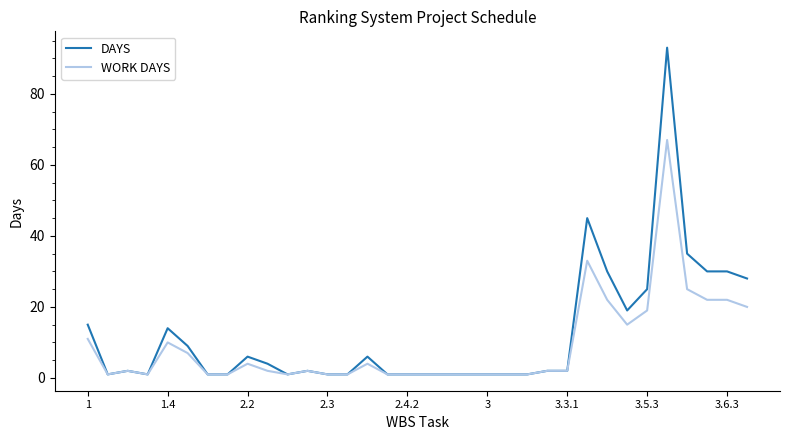

Reading right to left, extract all data points from this chart.

DAYS: 28	30	30	35	93	25	19	30	45	2	2	1	1	1	1	1	1	1	1	6	1	1	2	1	4	6	1	1	9	14	1	2	1	15
WORK DAYS: 20	22	22	25	67	19	15	22	33	2	2	1	1	1	1	1	1	1	1	4	1	1	2	1	2	4	1	1	7	10	1	2	1	11